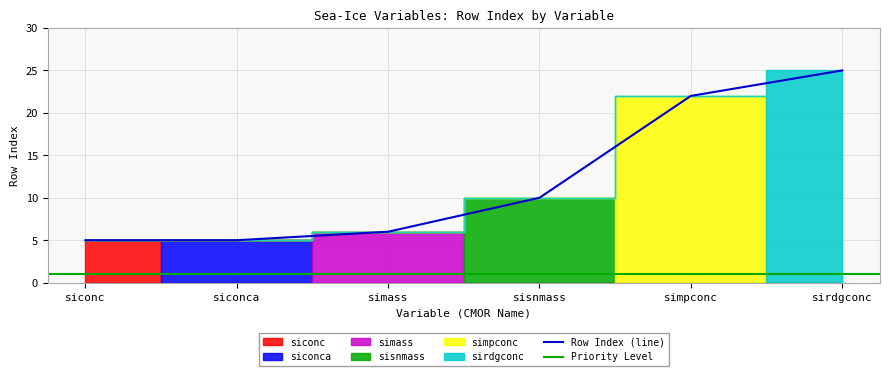

What is the maximum value shown in the chart?

25